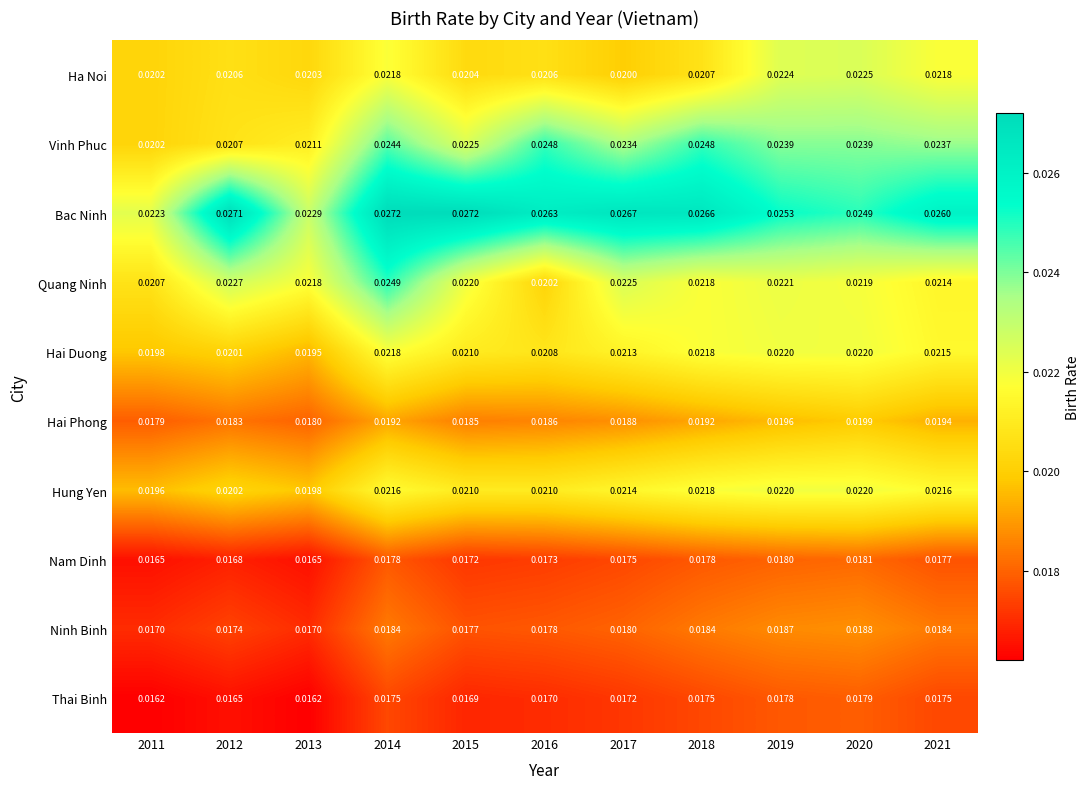

Which series has the largest total across all categories?

Bac Ninh